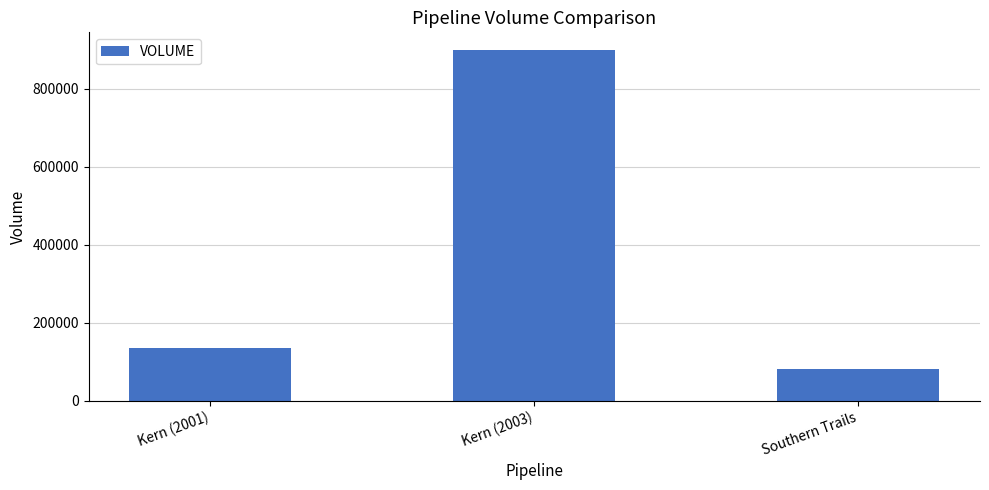

What is the approximate value at Kern (2003)?

900000